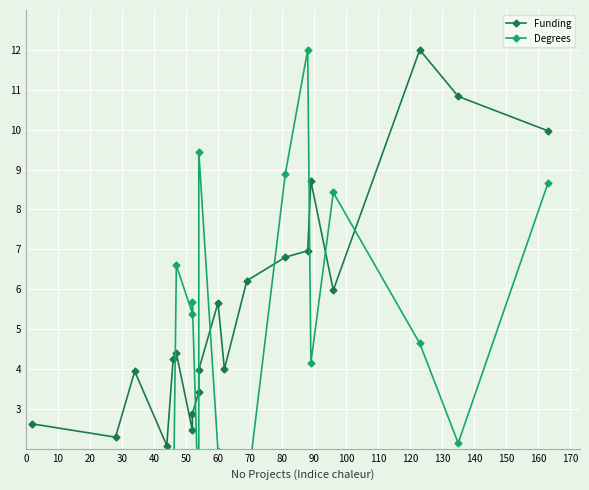

Which series has the largest total across all categories?

Funding